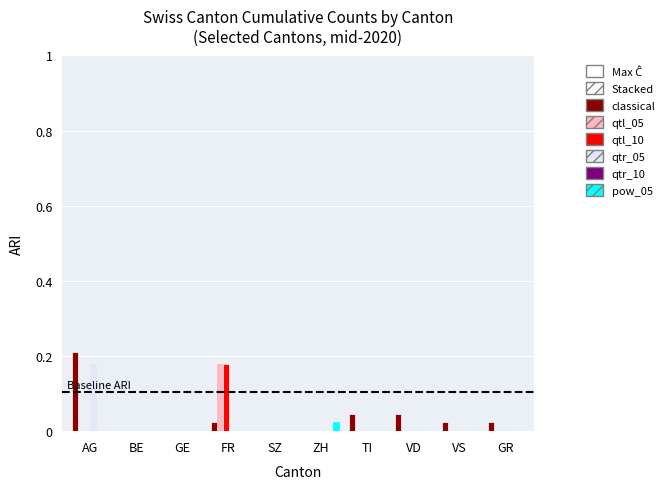

Which label corresponds to the largest value in the chart?

AG